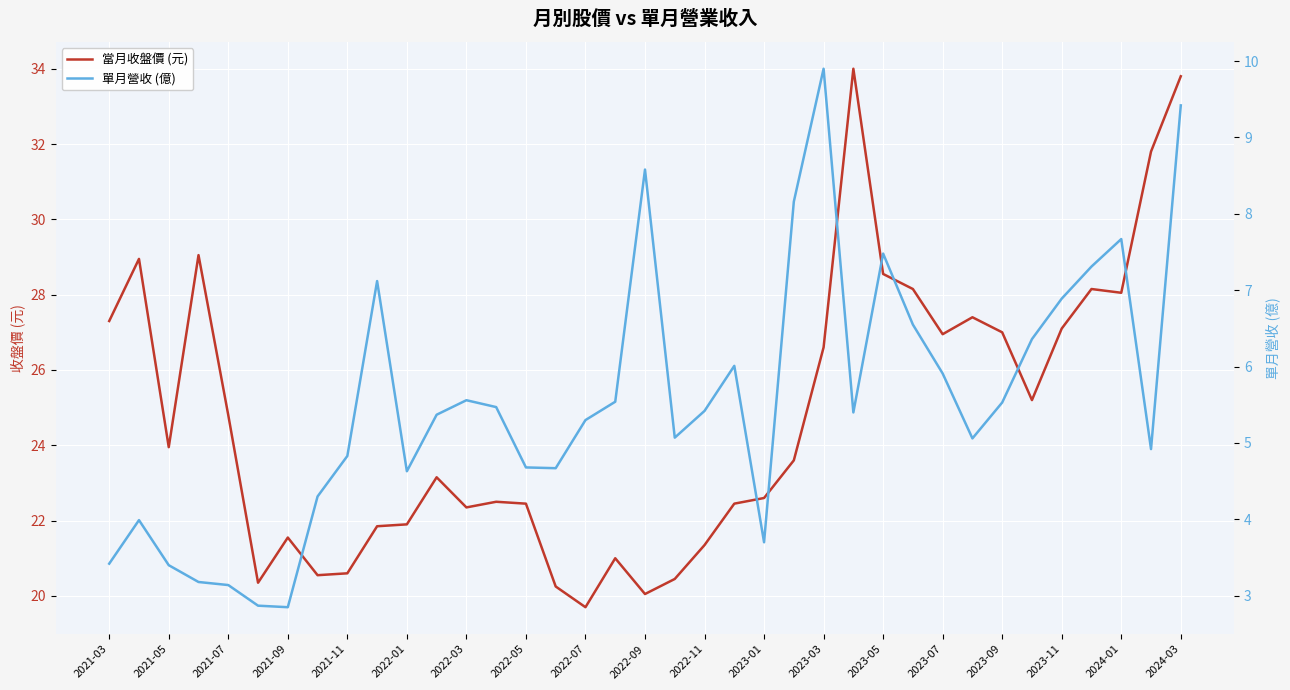

At which label does 當月收盤價 (元) reach its minimum?

2022-07